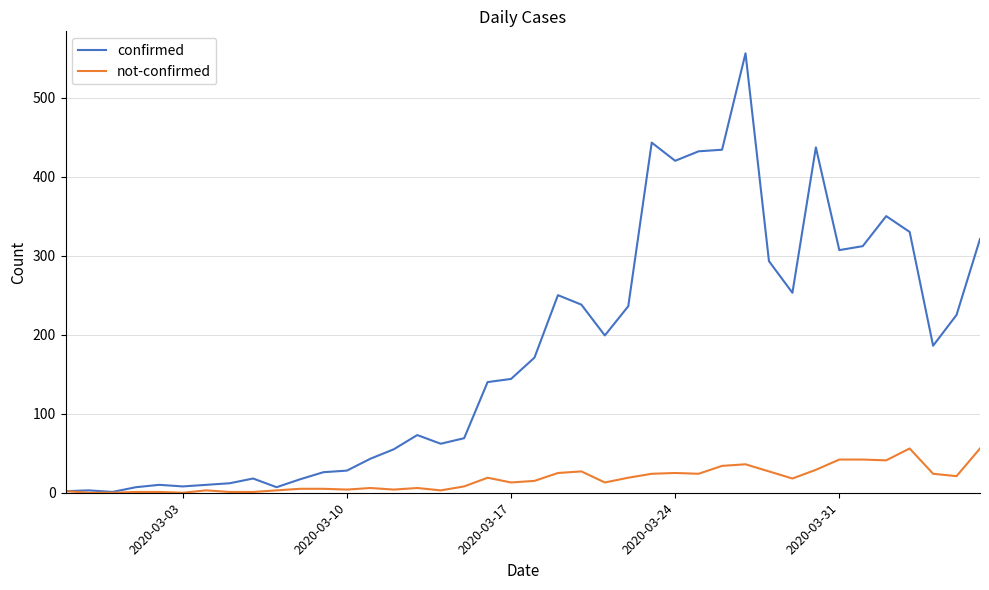

Which series has the largest range (max minus min)?

confirmed